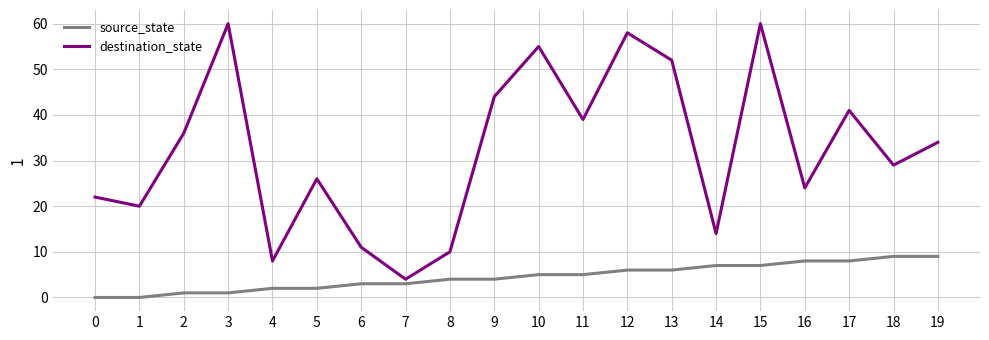

What is the sum of all source_state values?

90